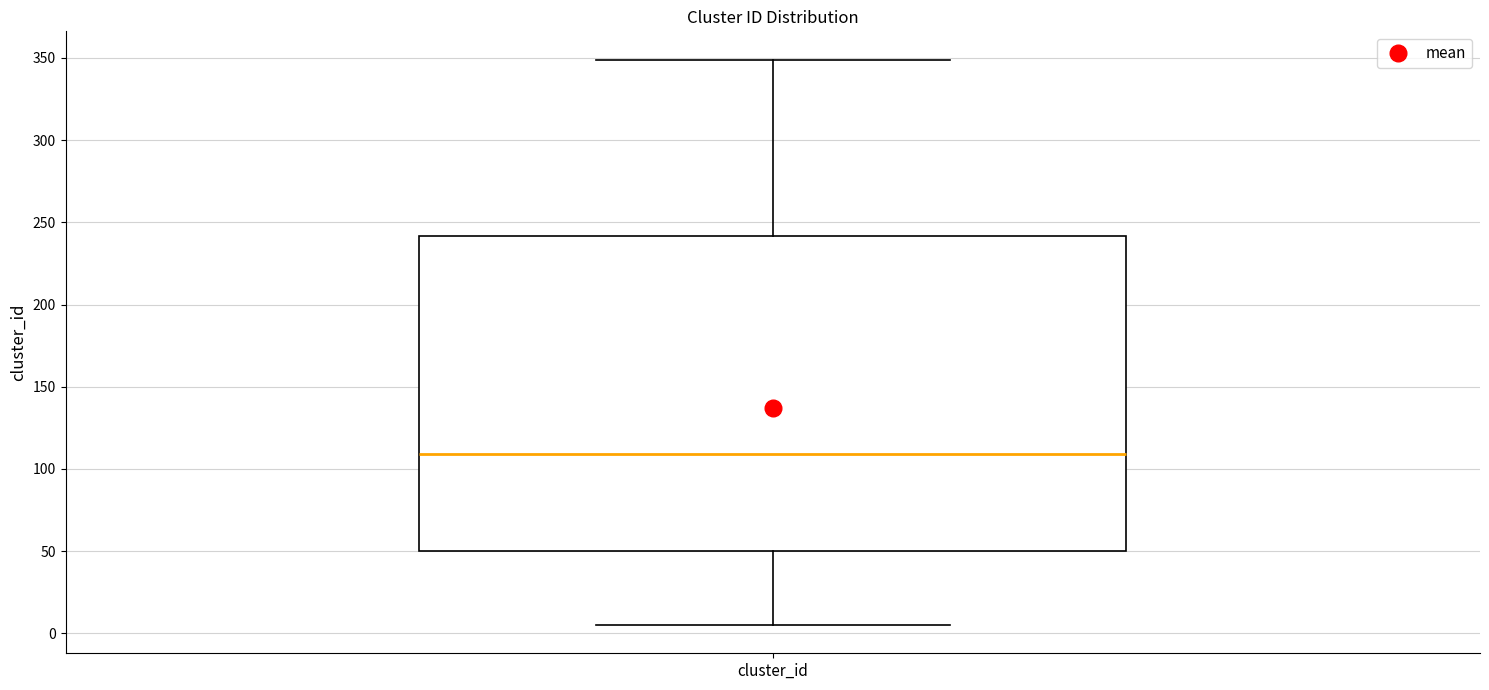

Where is the lower edge of the box for cluster_id on the y-axis? The values are not printed on the chart, so give them approximately, as read against the axis.

50